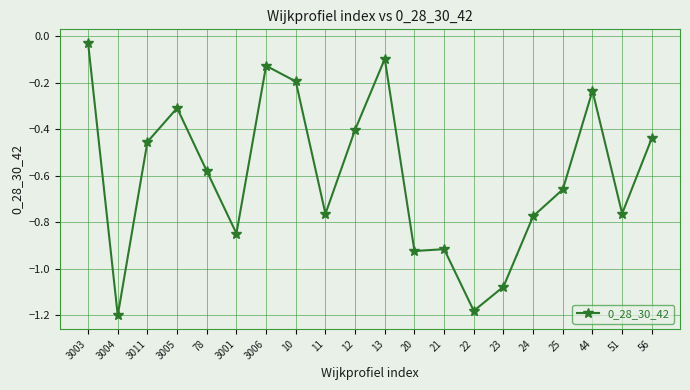

Where is the data nearest to the value 0?

3003